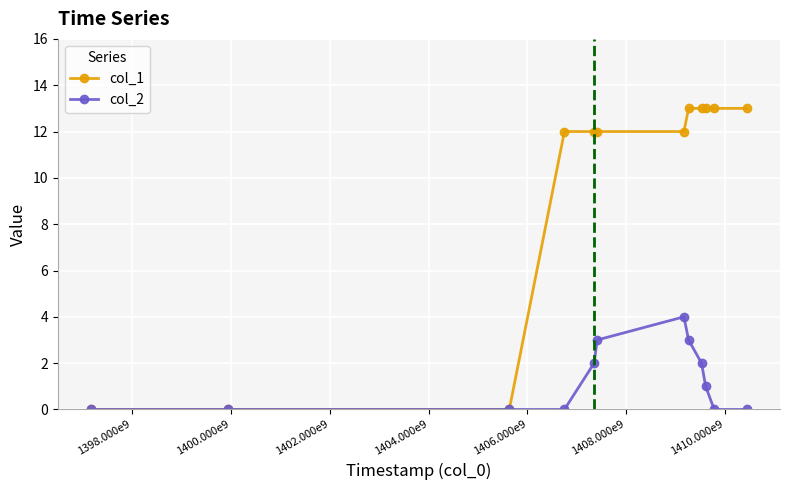

Rank the series by their average value, from lowest to highest.

col_2, col_1